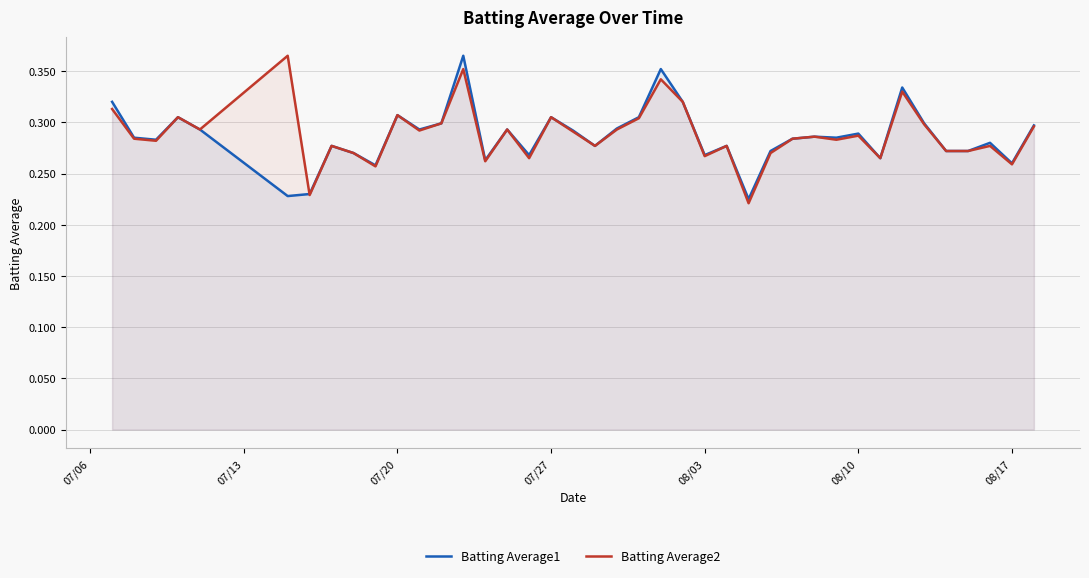

How many times do Batting Average2 and Batting Average1 cross each other?

1